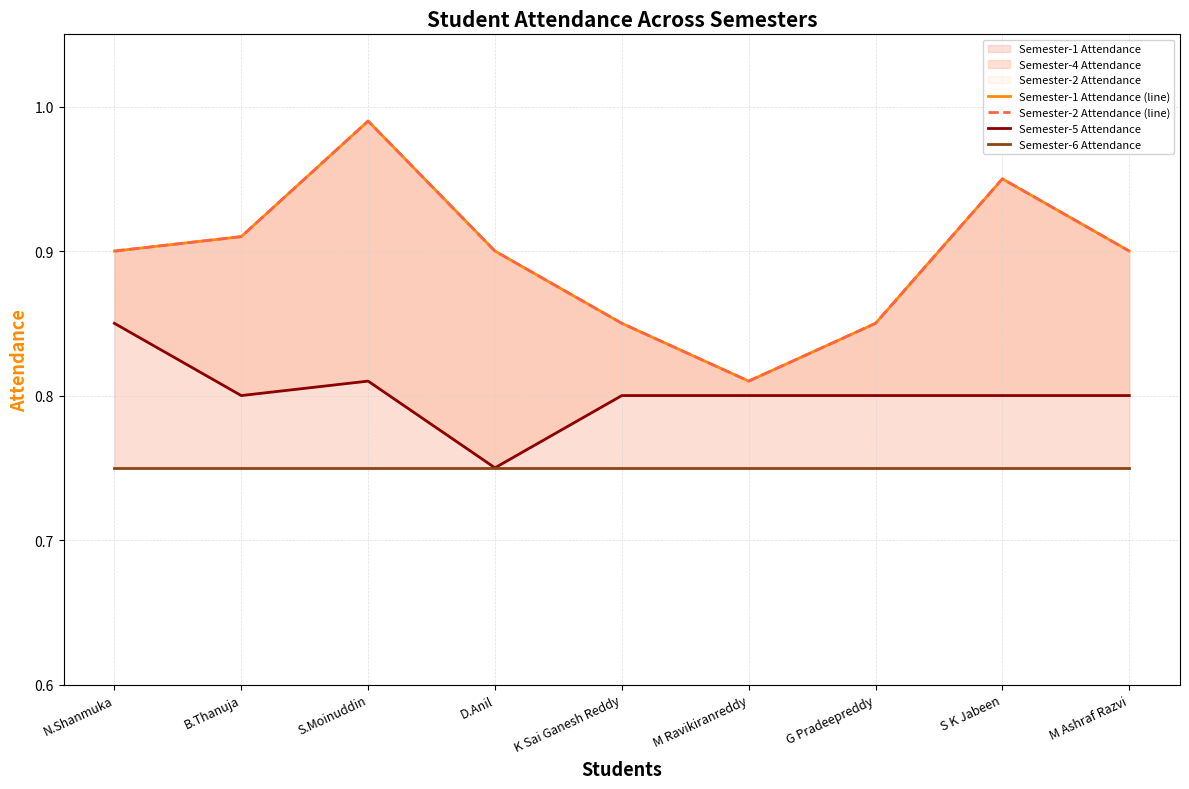

The Semester-5 Attendance series shows 0.5 at K Sai Ganesh Reddy. True or false?

False